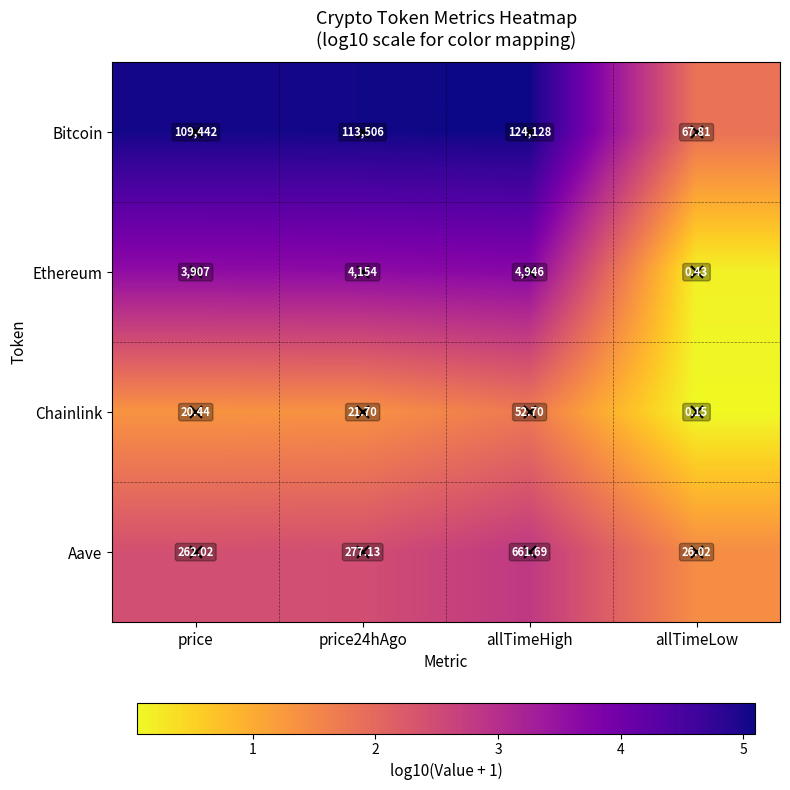

At allTimeLow, list the series in order from smallest to largest.

Chainlink, Ethereum, Aave, Bitcoin